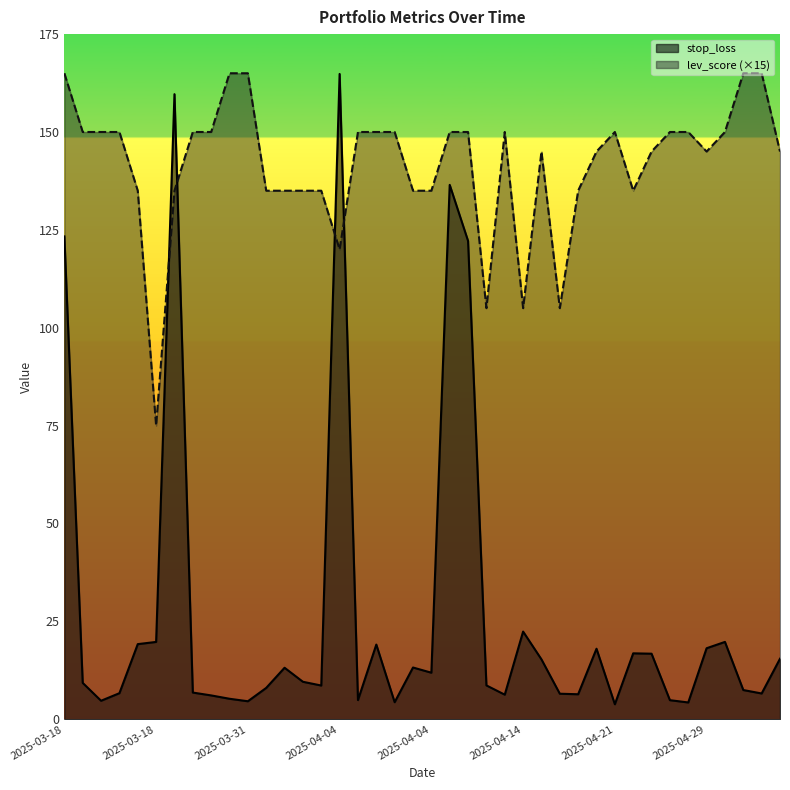

Rank the series by their maximum value, from highest to lowest.

lev_score, stop_loss